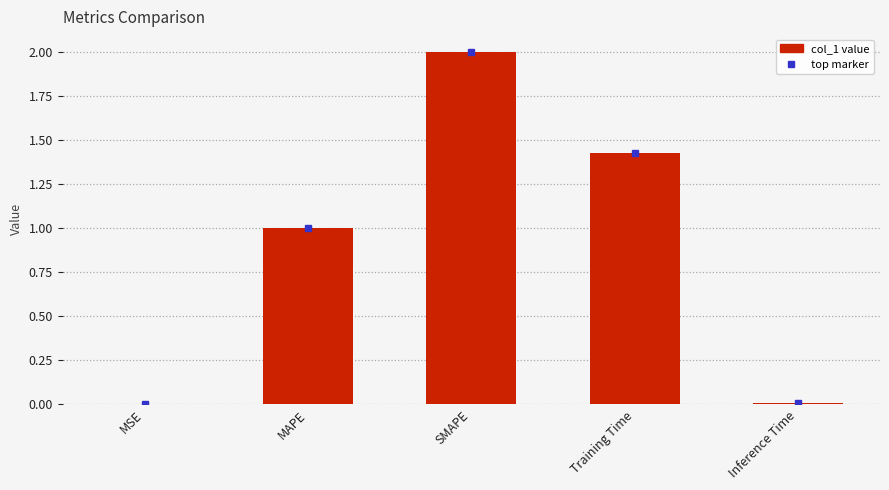

What is the change in value from MAPE to Inference Time?

-1.0